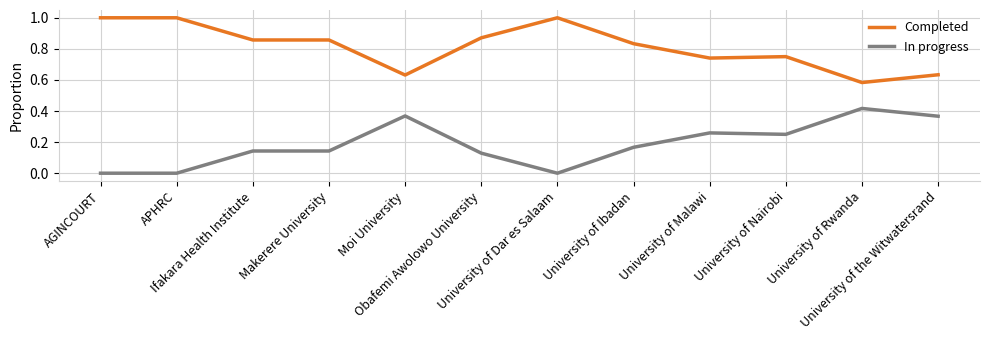

True or false: Completed and In progress intersect in this chart.

False